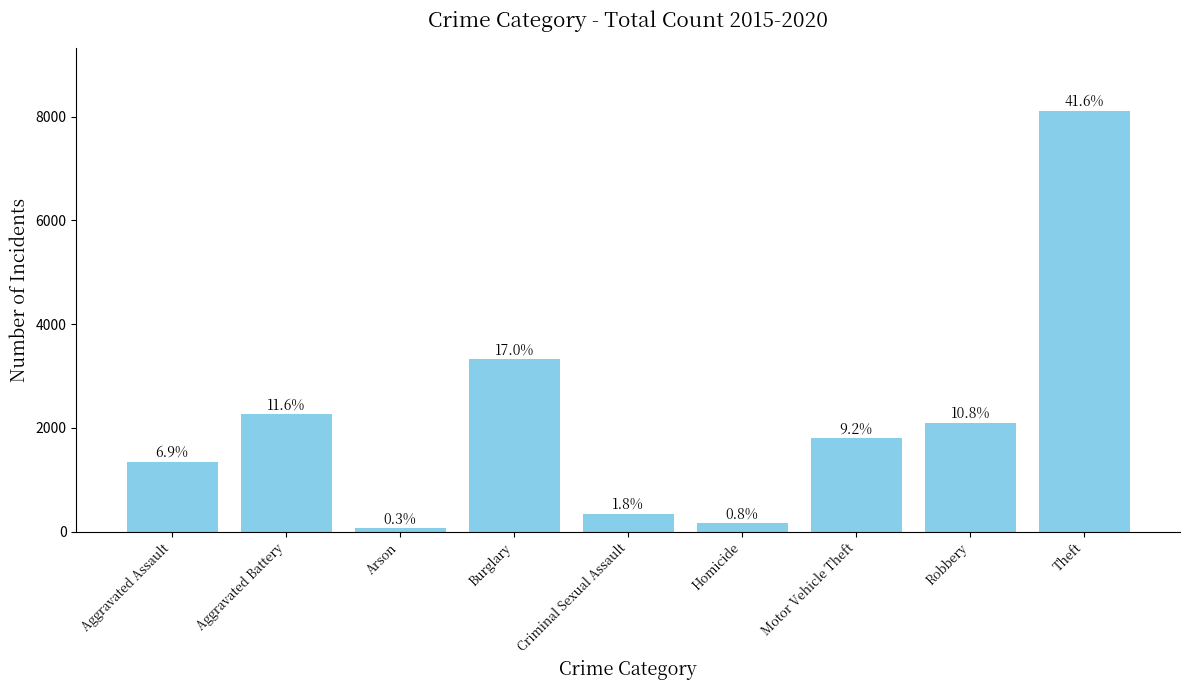

What is the label of the 4th bar from the left?

Burglary